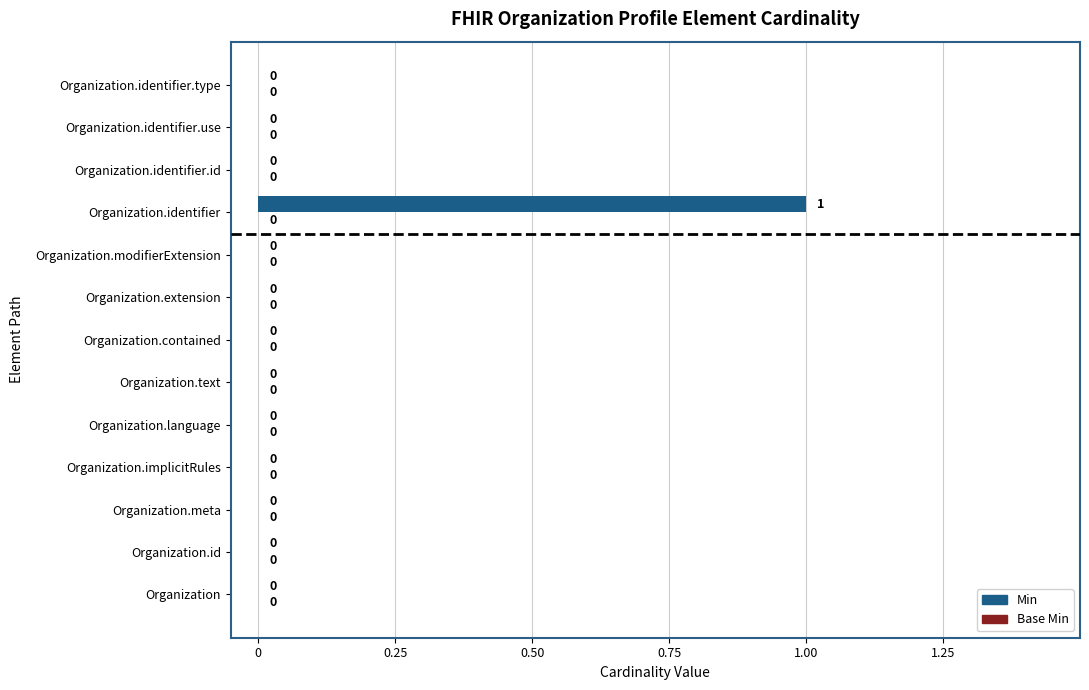

How many values are between 0 and 1?

13